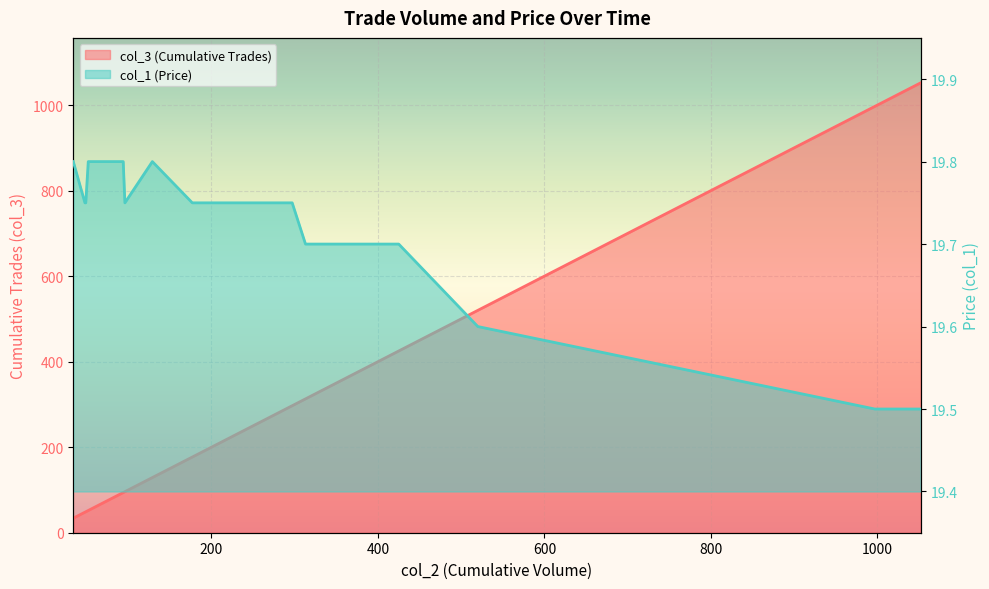

What is the maximum value shown in the chart?

1052.0